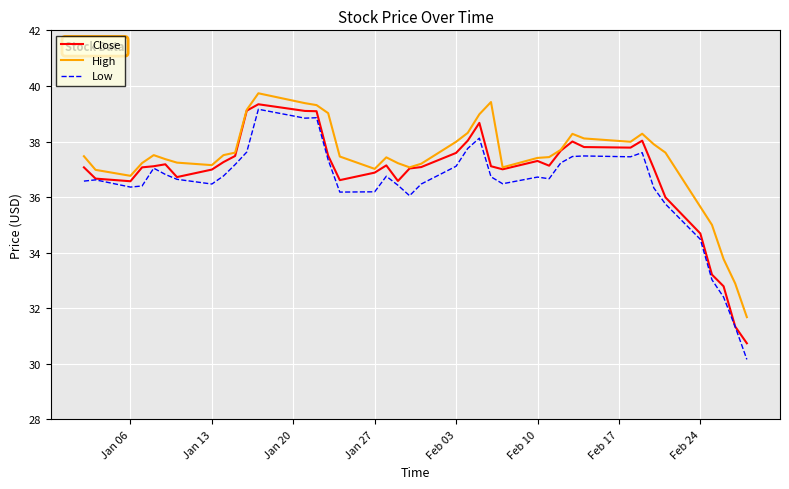

What is the maximum value for Close?

39.3